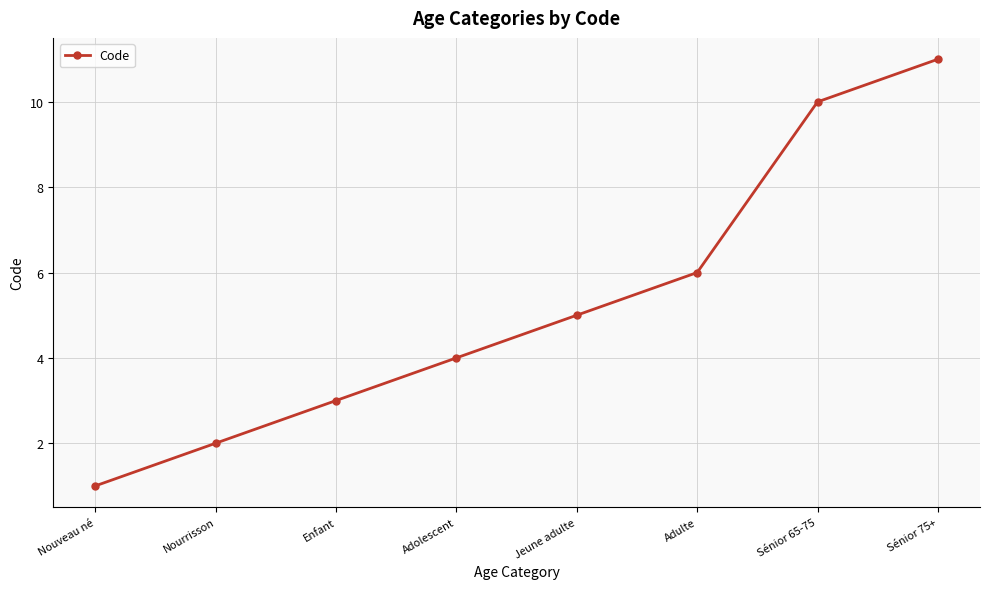

Reading left to right, transcribe all the data shown in this chart.

1	2	3	4	5	6	10	11